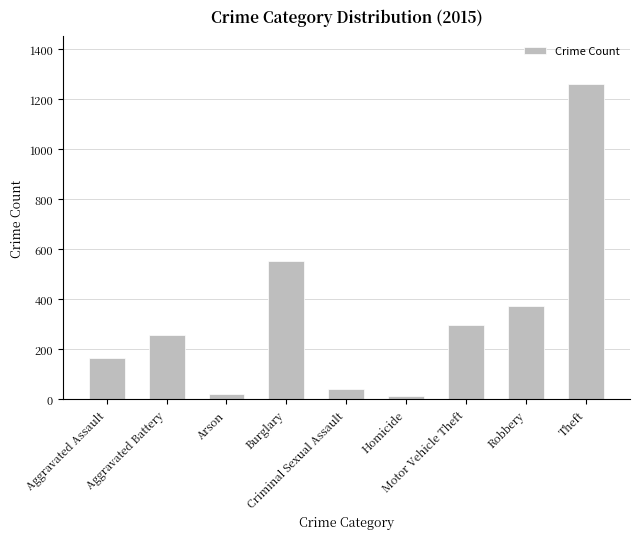

How many bars are there in total?

9